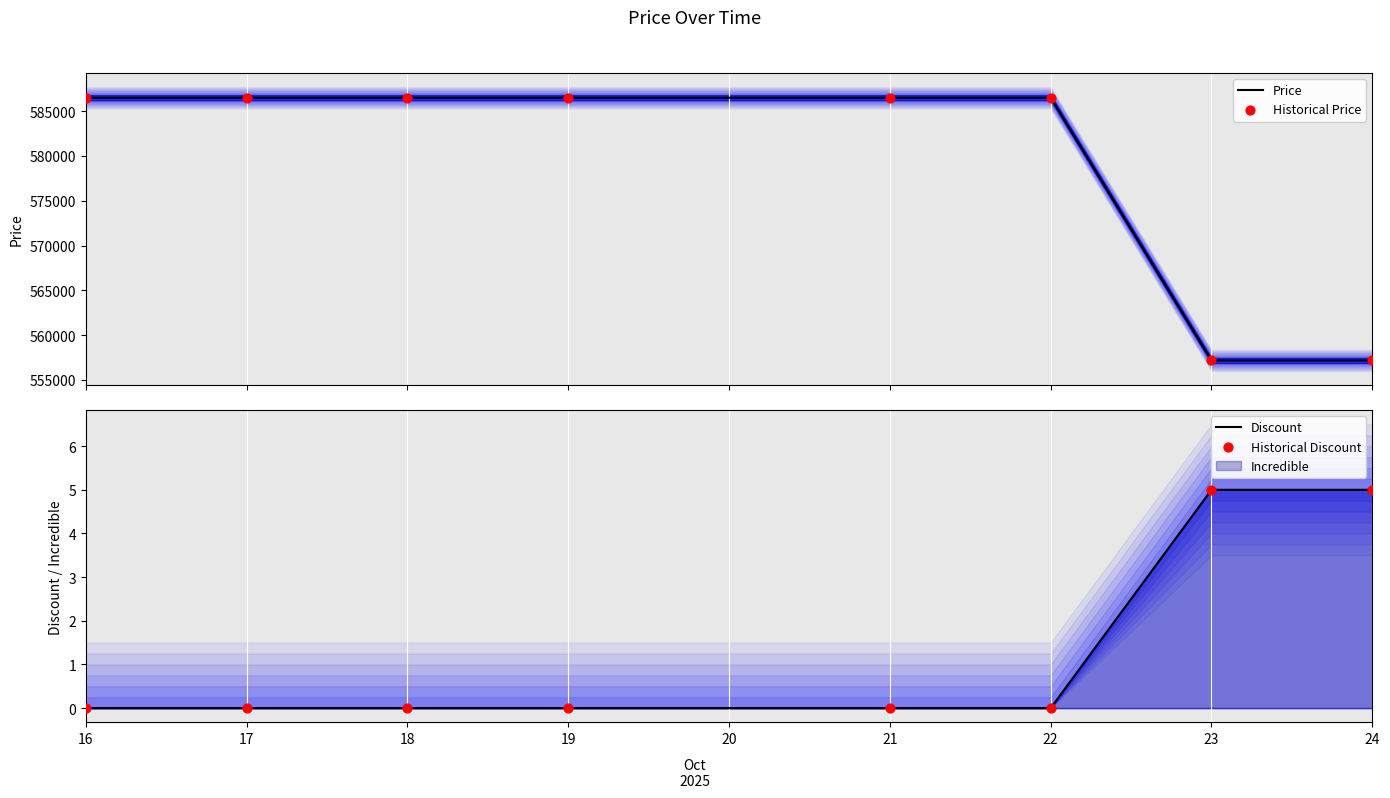

What is the lowest value of the Price series?

557170